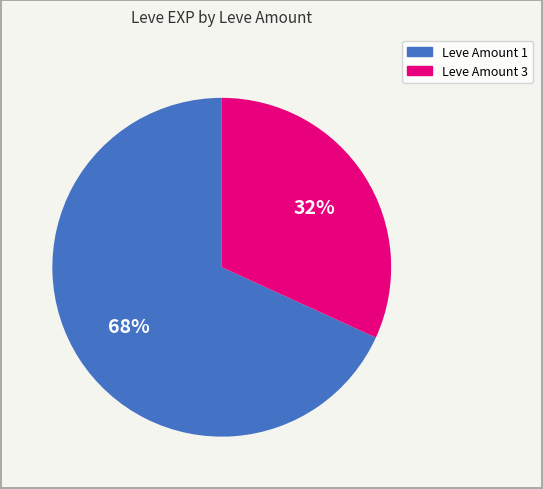

Is there a majority slice in this chart?

Yes